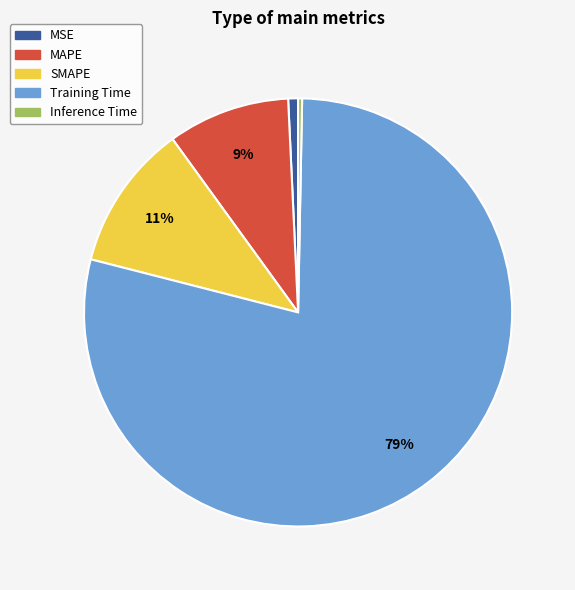

How many segments does this pie chart have?

5